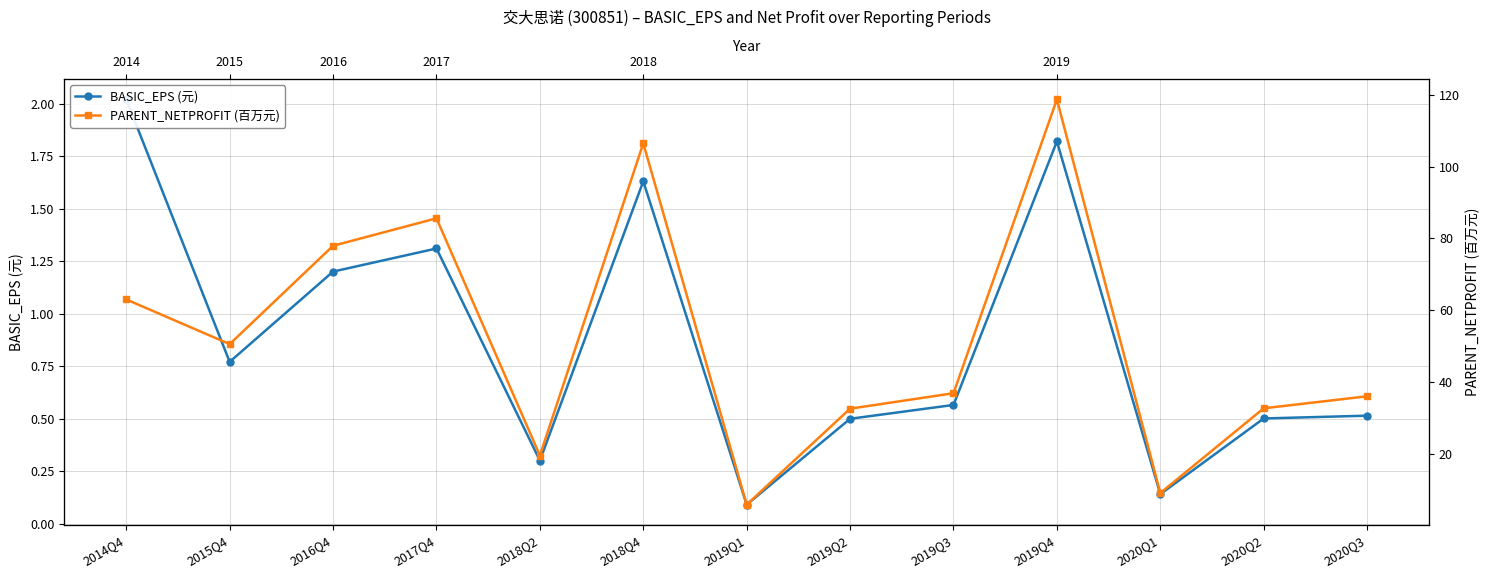

Which label corresponds to the smallest value in the chart?

2019Q1